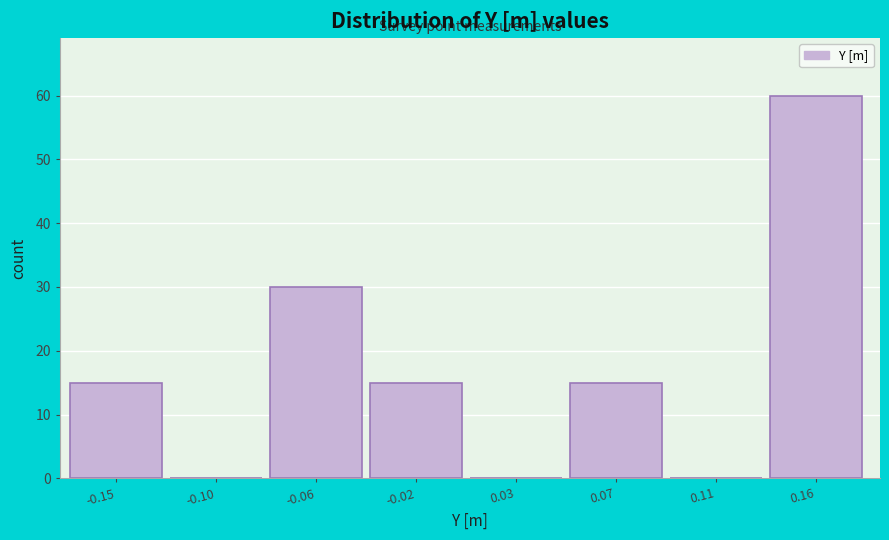

Reading right to left, list all the values displayed in this chart.

0.16=60	0.11=0	0.07=15	0.03=0	-0.02=15	-0.06=30	-0.10=0	-0.15=15